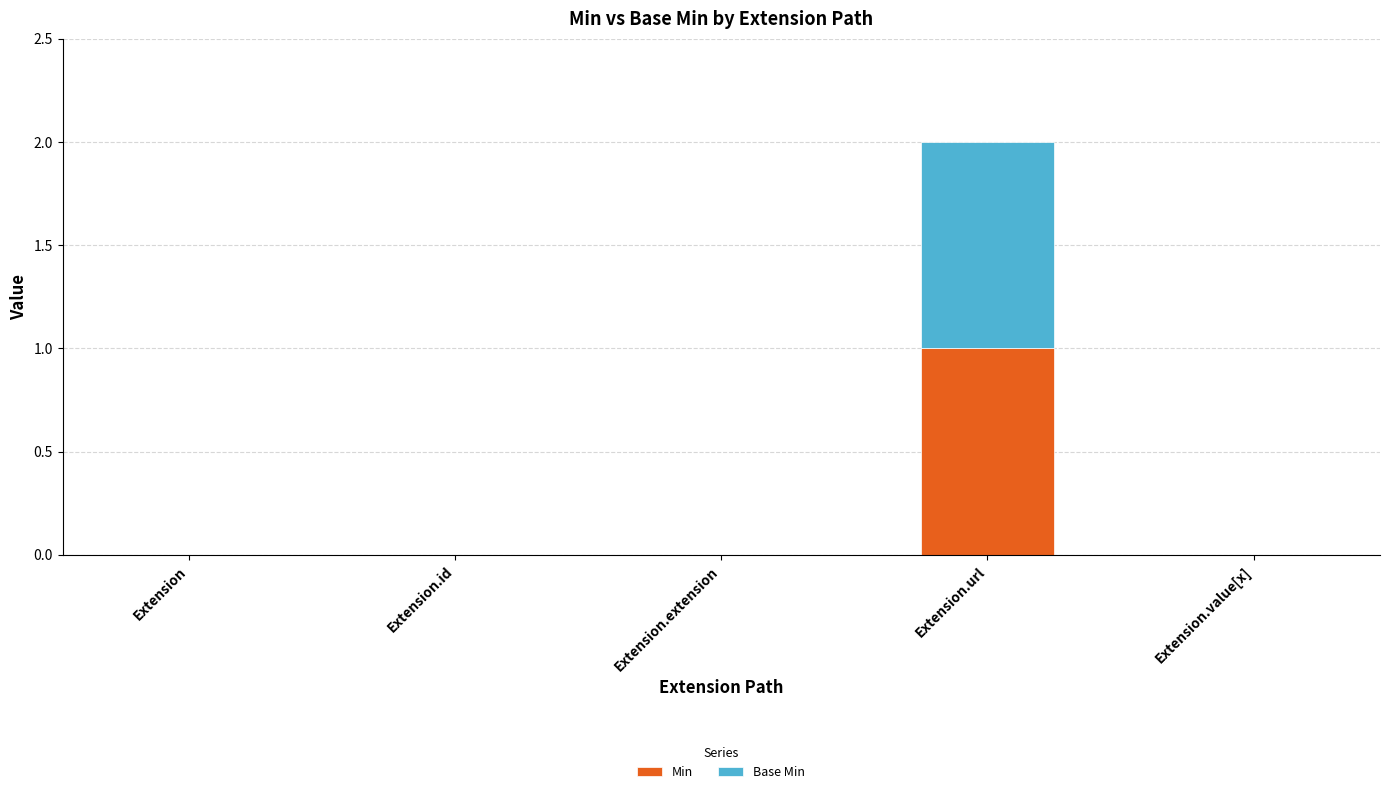

How many series are shown in this chart?

2